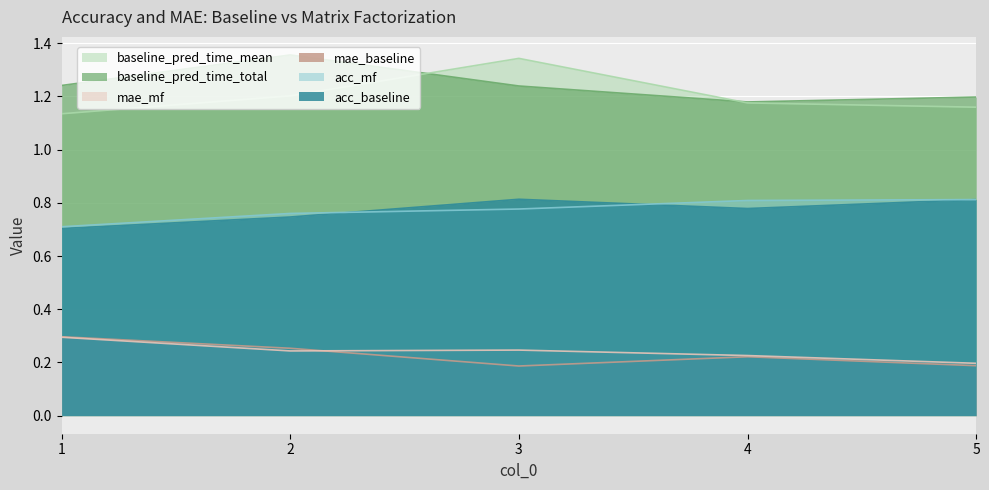

What are all the series names shown in the legend?

baseline_pred_time_mean, baseline_pred_time_total, mae_mf, mae_baseline, acc_mf, acc_baseline